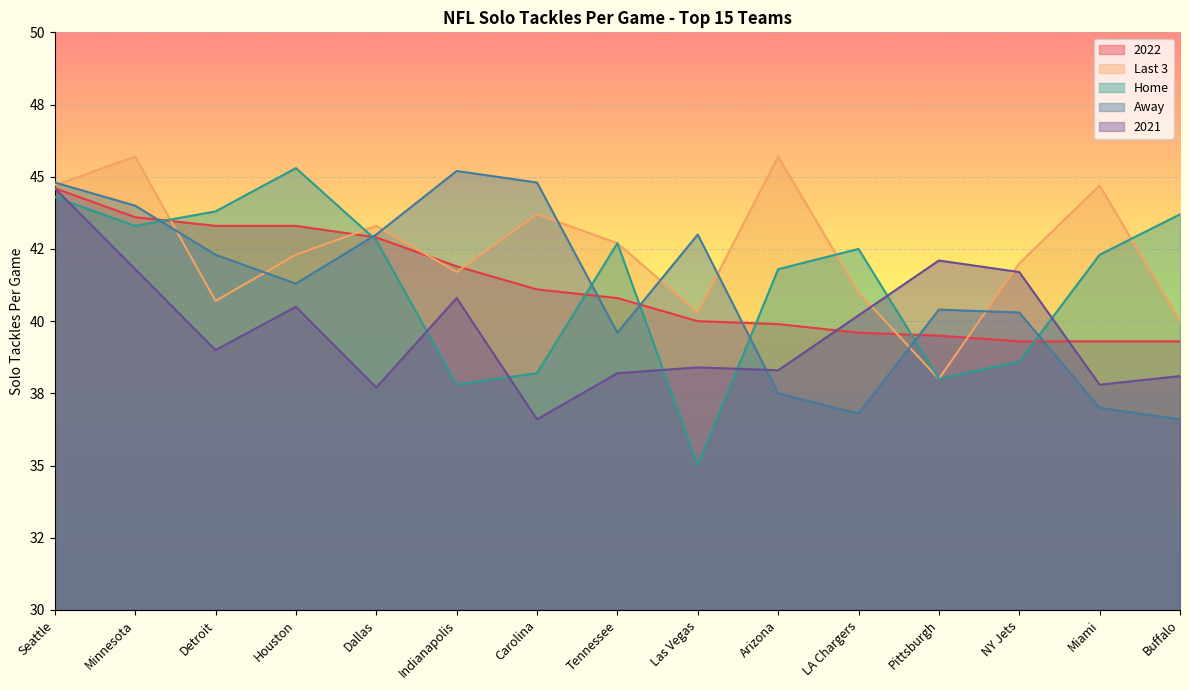

True or false: Away and Last 3 intersect in this chart.

True